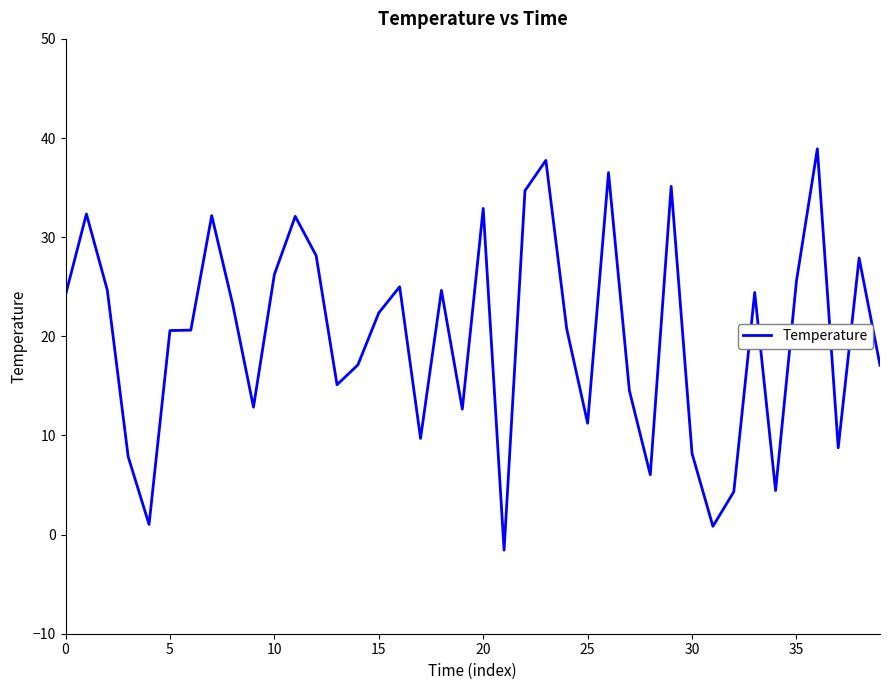

What is the maximum value shown in the chart?

38.9